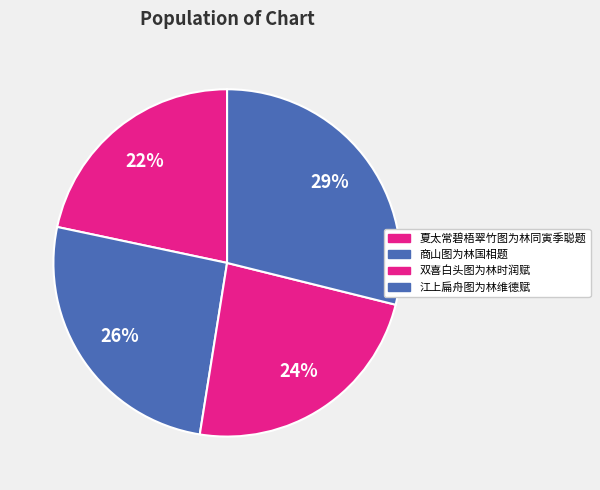

Combined, do 商山图为林国相题 and 夏太常碧梧翠竹图为林同寅季聪题 account for over 50%?

No